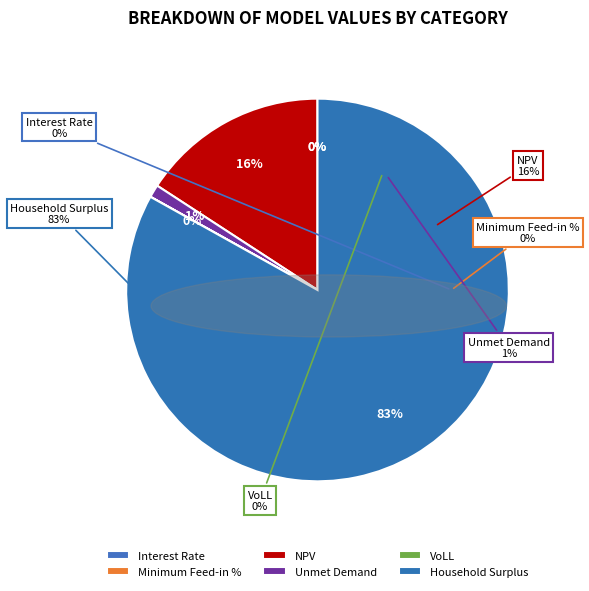

What is the majority slice?

Household Surplus